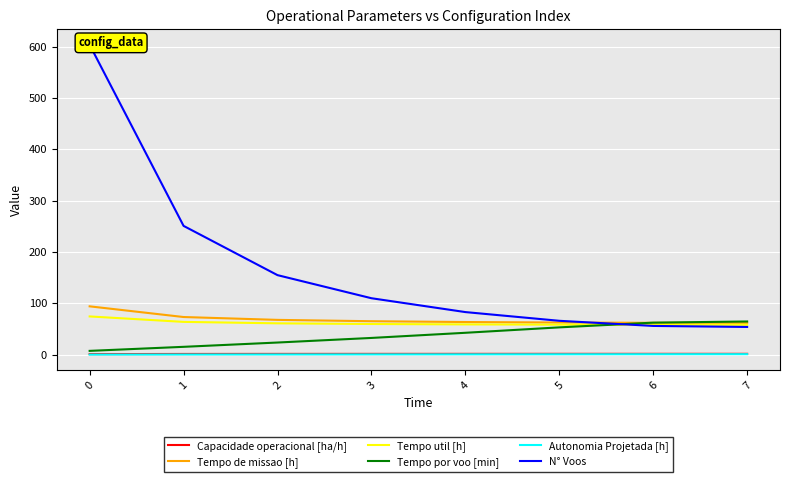

True or false: Tempo util [h] and Autonomia Projetada [h] cross at least once.

False